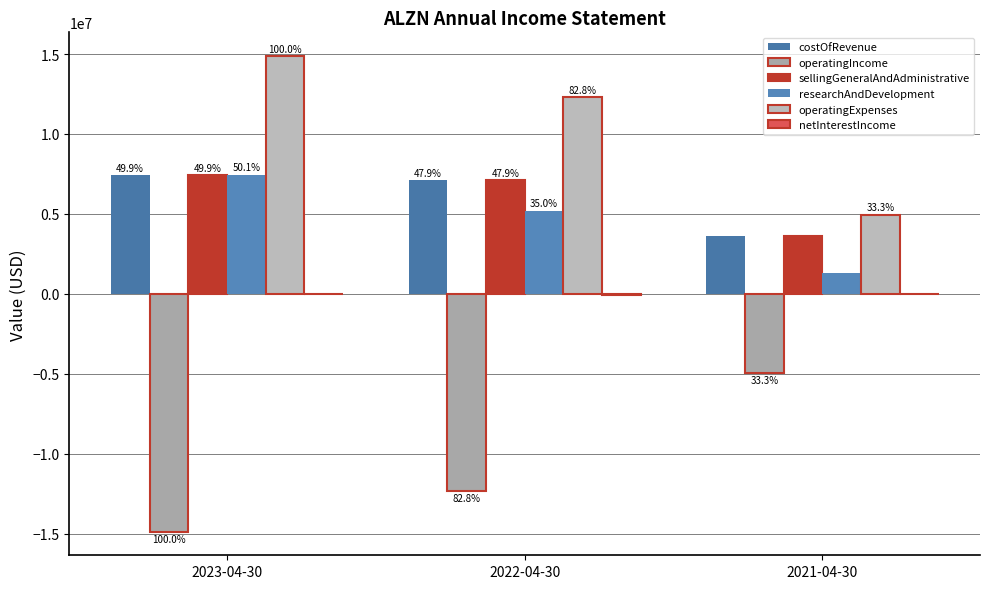

Is the value of researchAndDevelopment at 2021-04-30 greater than the value of costOfRevenue at 2021-04-30?

No